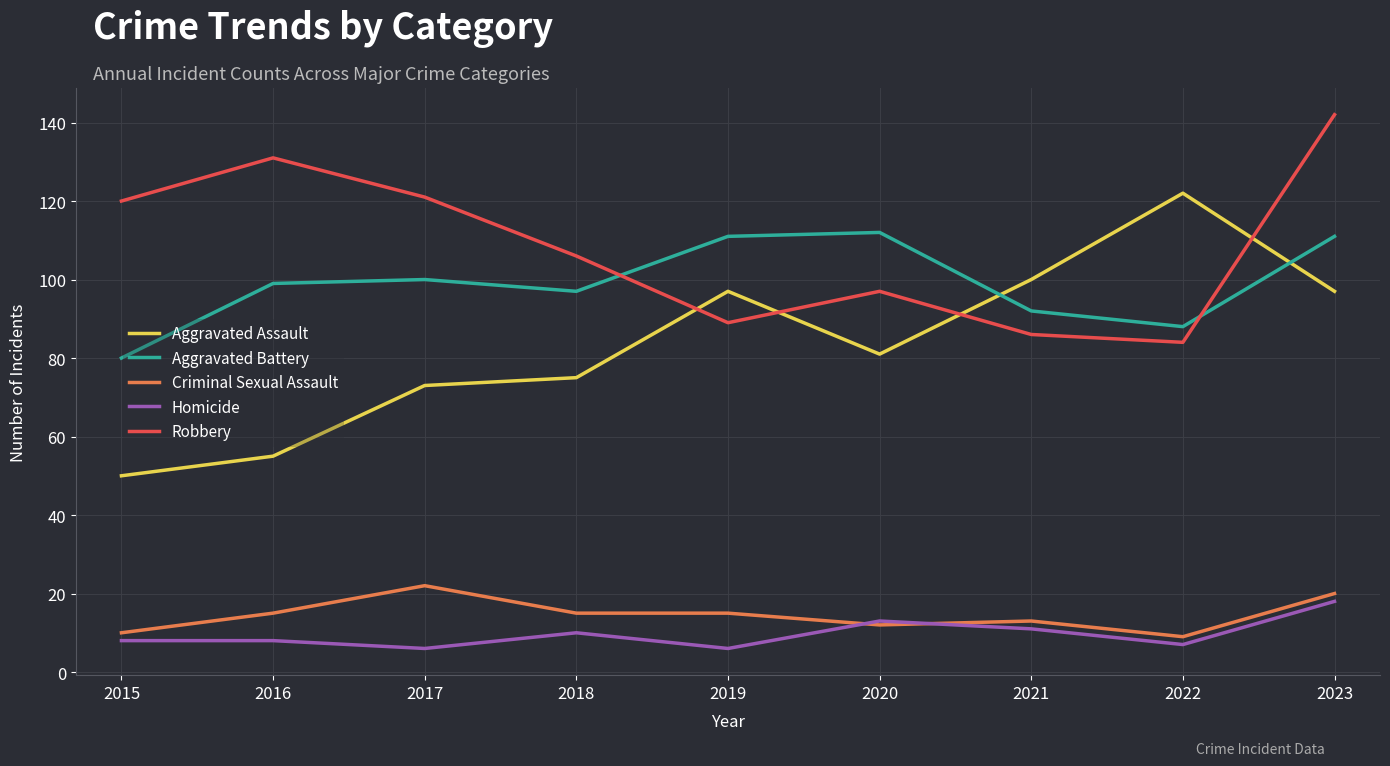

Rank the series by their maximum value, from lowest to highest.

Homicide, Criminal Sexual Assault, Aggravated Battery, Aggravated Assault, Robbery